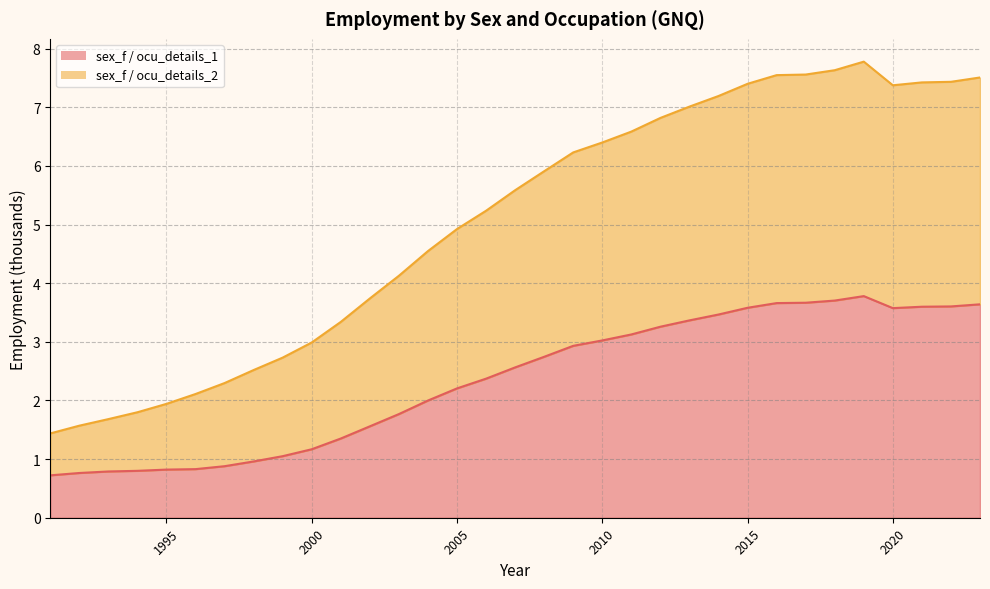

Which series has the largest total across all categories?

sex_f / ocu_details_2